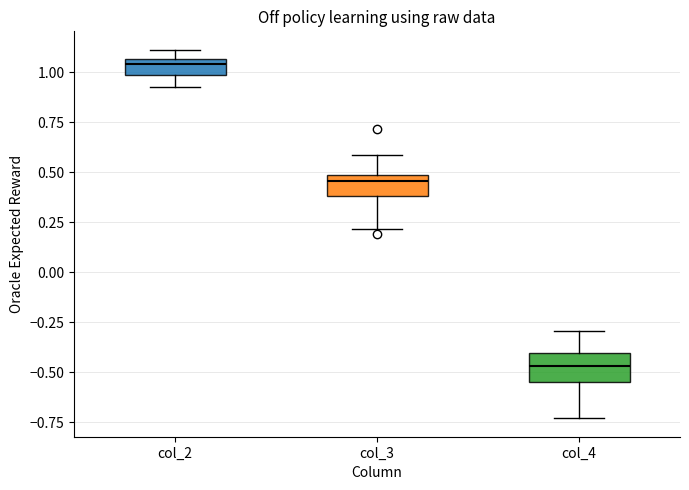

Reading left to right, transcribe this box plot: for each box, give where its median line is, the range the box spans, and where its two whiskers end, as read against the y-axis. The values are not printed on the chart, so give them approximately, as read against the axis.

col_2: median 1.05 (just below the box's upper edge), box 1.00 to 1.05, whiskers 0.95 to 1.10
col_3: median 0.45, box 0.40 to 0.50, whiskers 0.20 to 0.60
col_4: median -0.45, box -0.55 to -0.40, whiskers -0.75 to -0.30